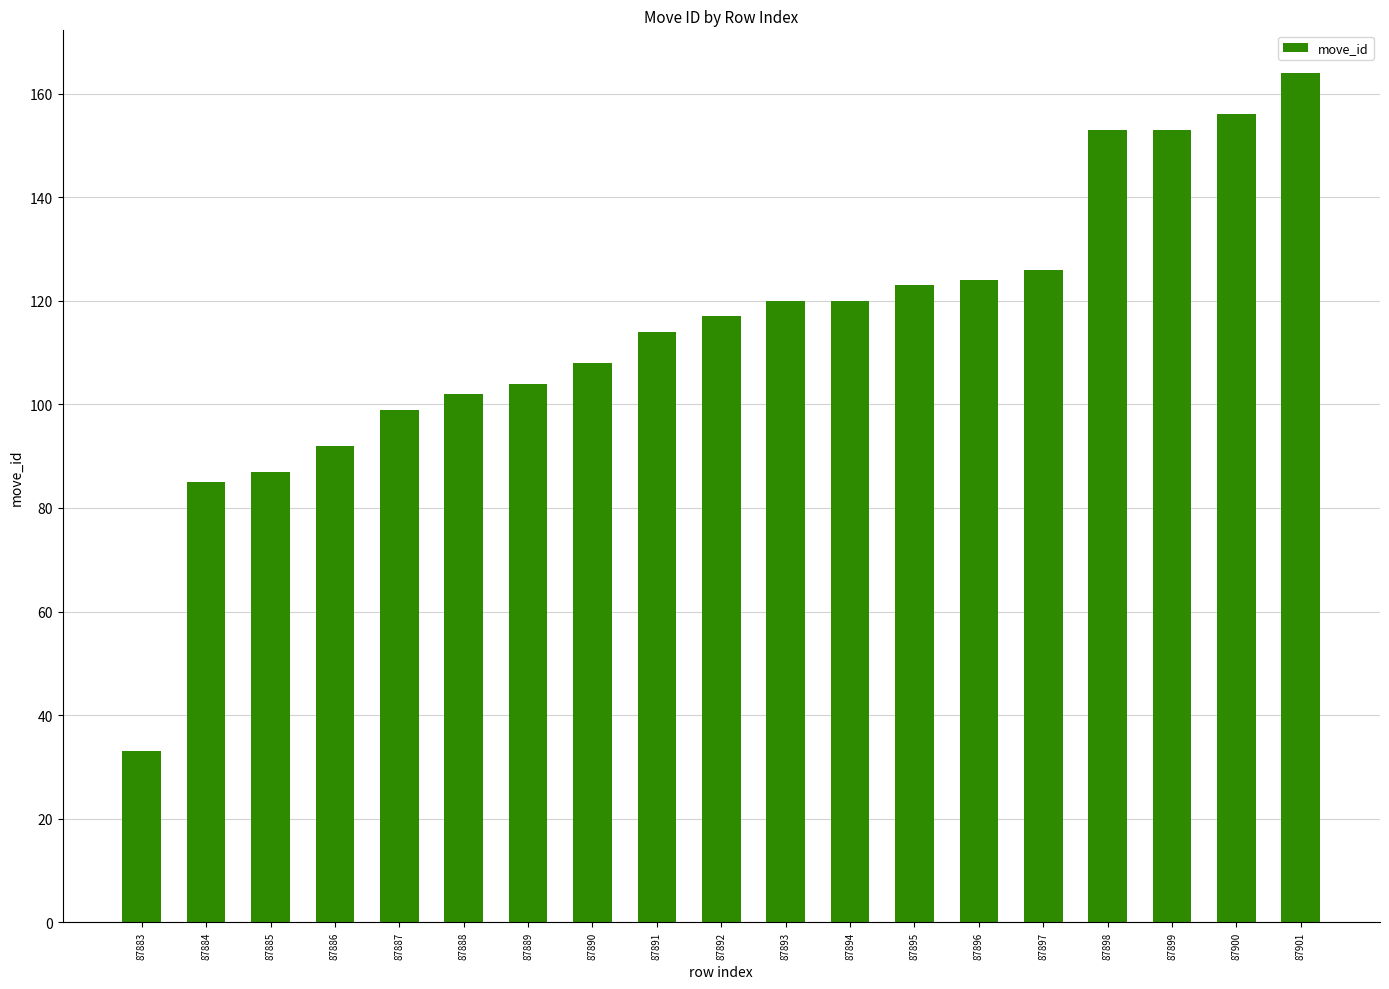

What is the ratio of the value at 87901 to the value at 87898?

1.1